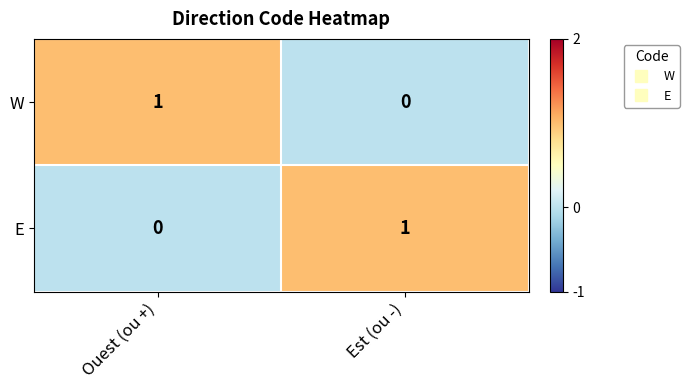

Reading right to left, extract all data points from this chart.

W: Est (ou -)=0	Ouest (ou +)=1
E: Est (ou -)=1	Ouest (ou +)=0